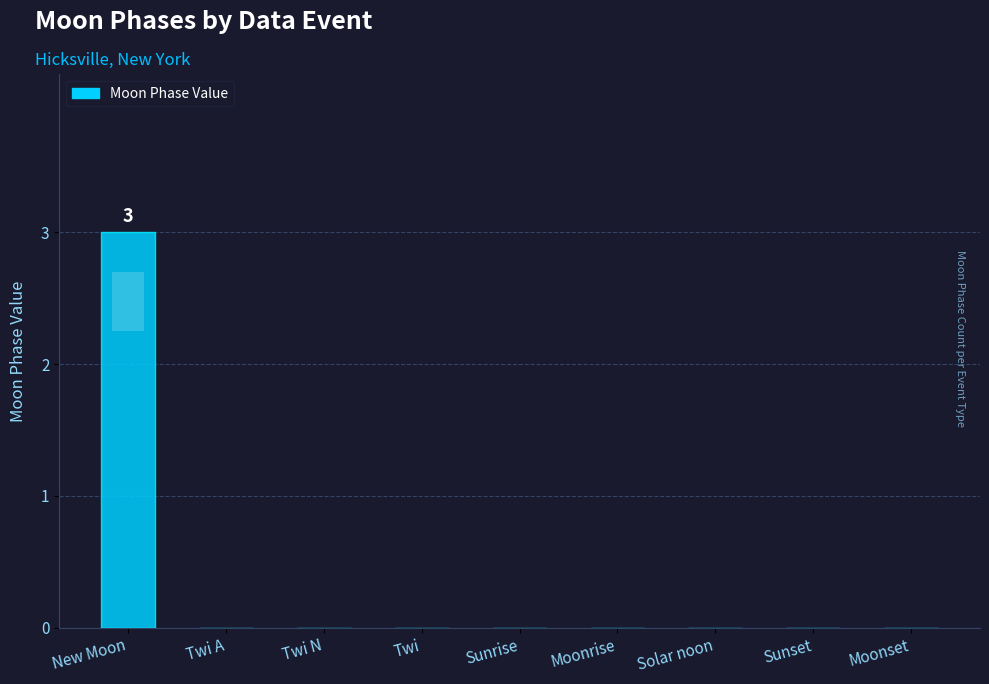

What position from the left is Sunrise?

5